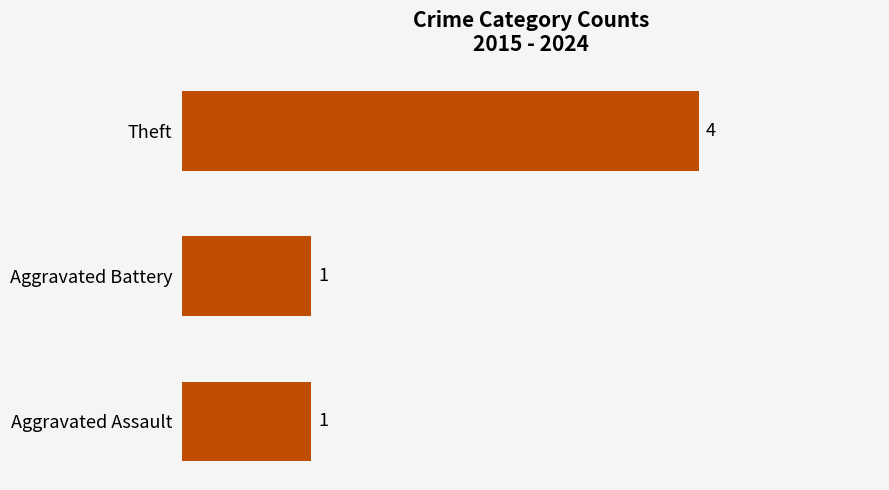

What is the difference between the values at Theft and Aggravated Battery?

3